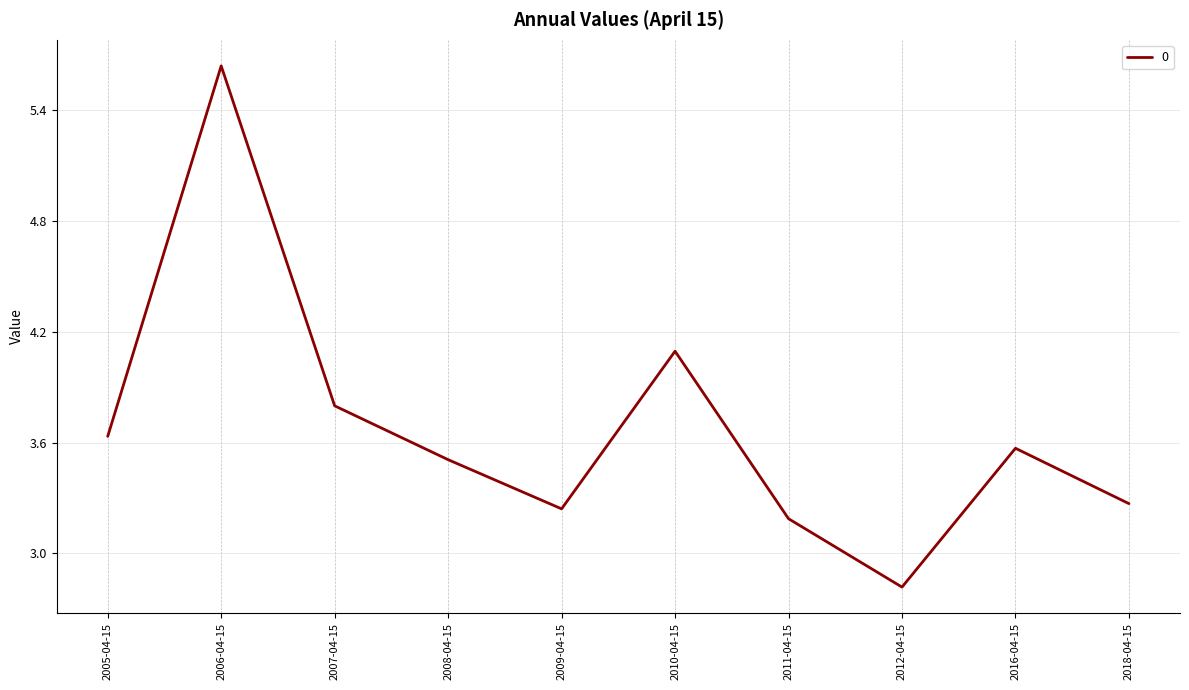

Where is the first local maximum?

2006-04-15